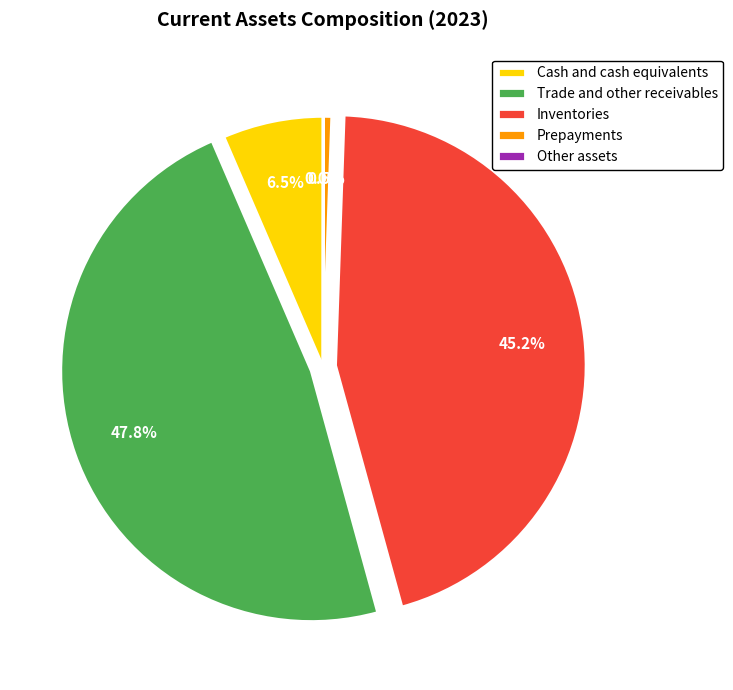

What is the largest slice in the pie chart?

Trade and other receivables